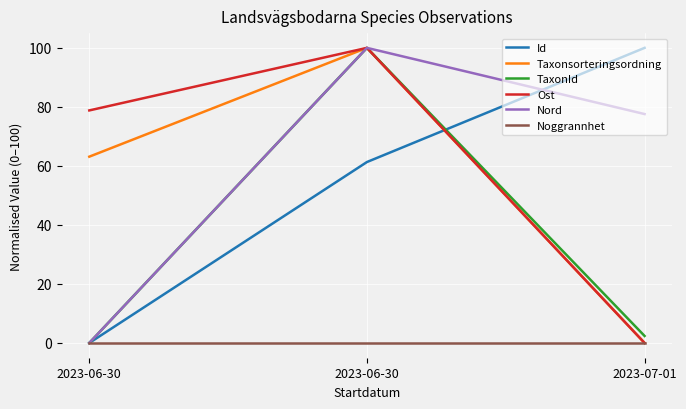

Where is Noggrannhet nearest to the value 0?

2023-06-30